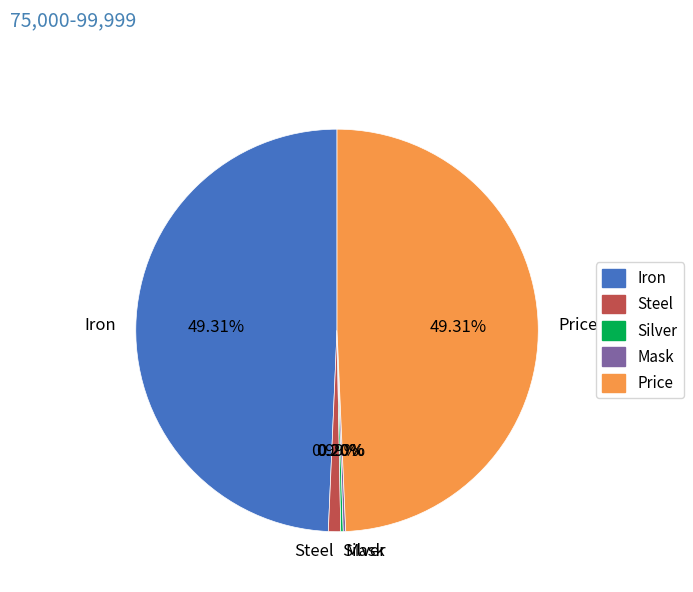

Does Steel account for over 50% of the chart?

No